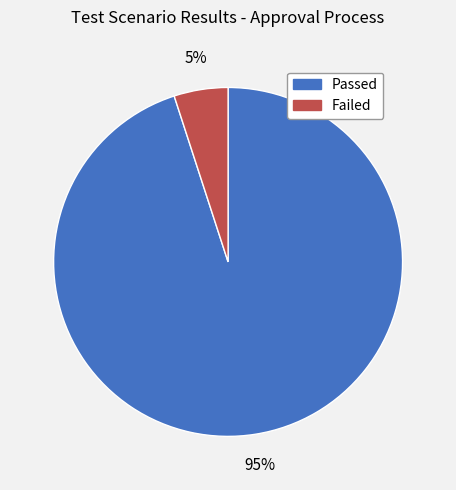

Between Failed and Passed, which is larger?

Passed